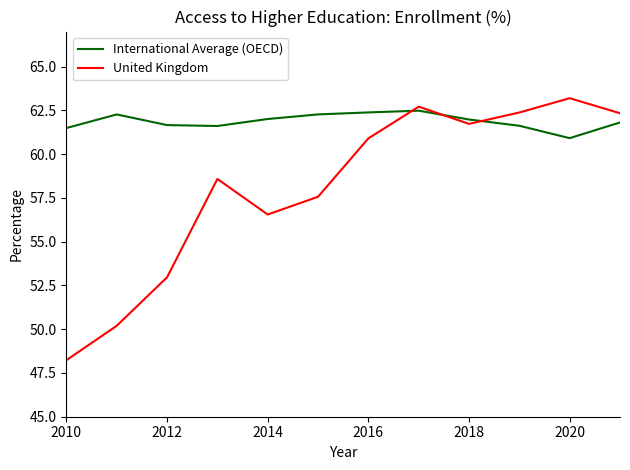

True or false: United Kingdom and International Average (OECD) intersect in this chart.

True